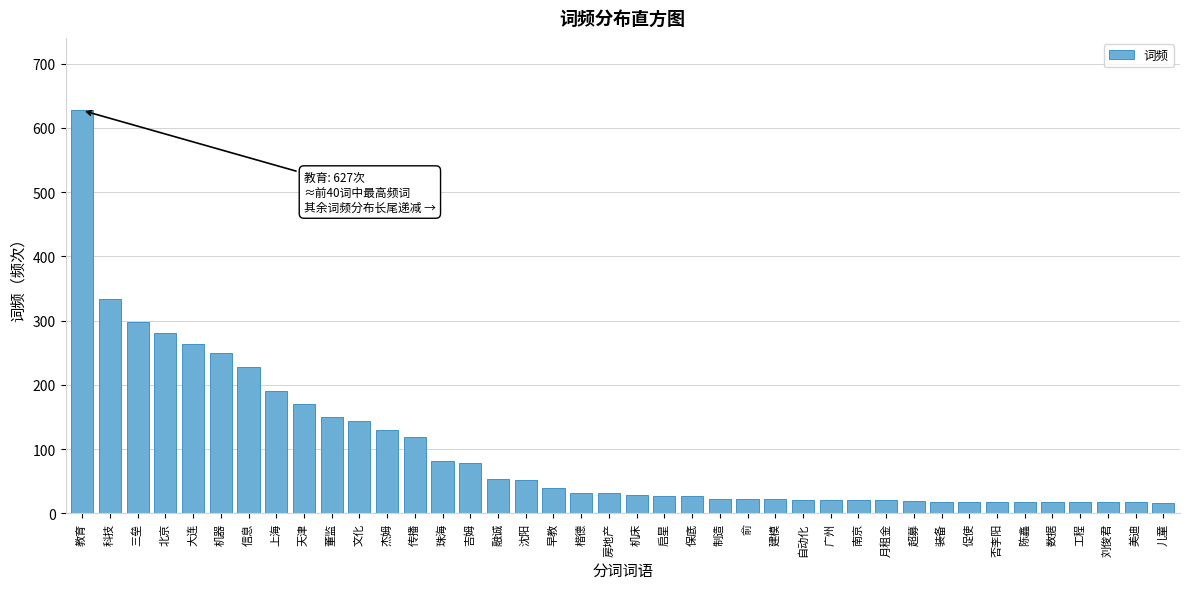

What is the average value?

99